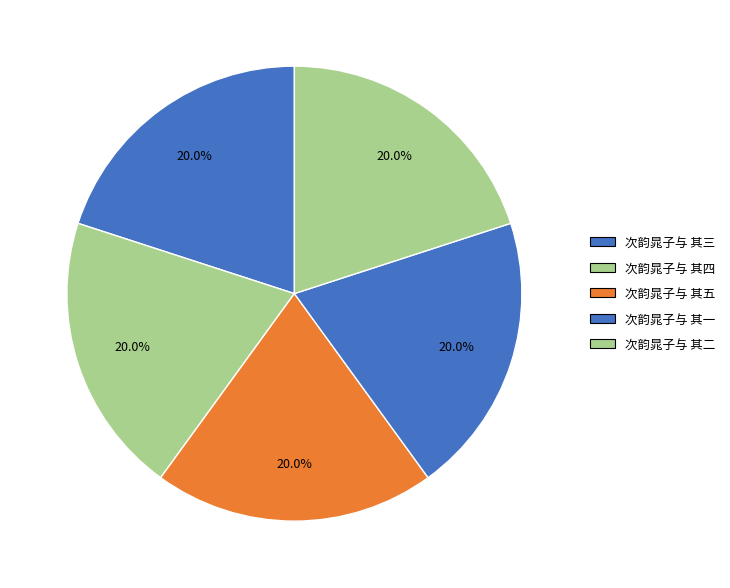

Is it true that 次韵晁子与 其一 is 20% of the pie?

True